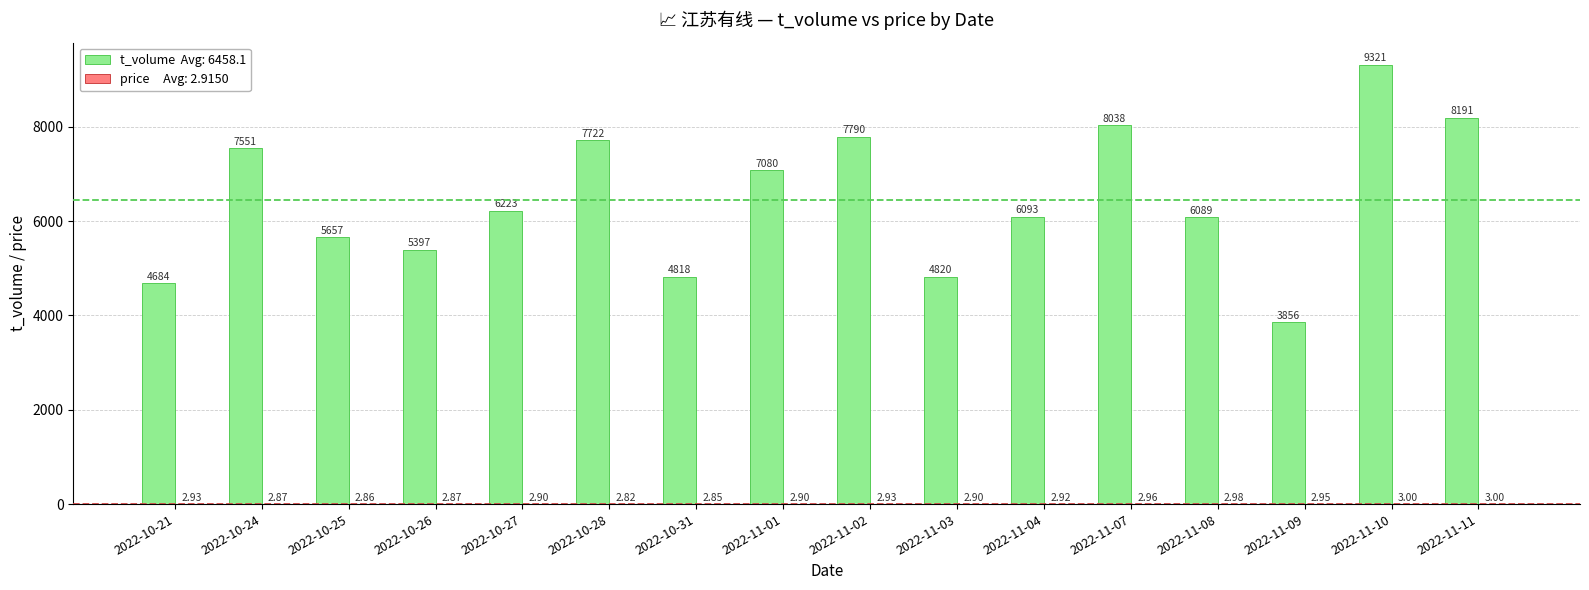

At which category is the sum across all series the highest?

2022-11-10